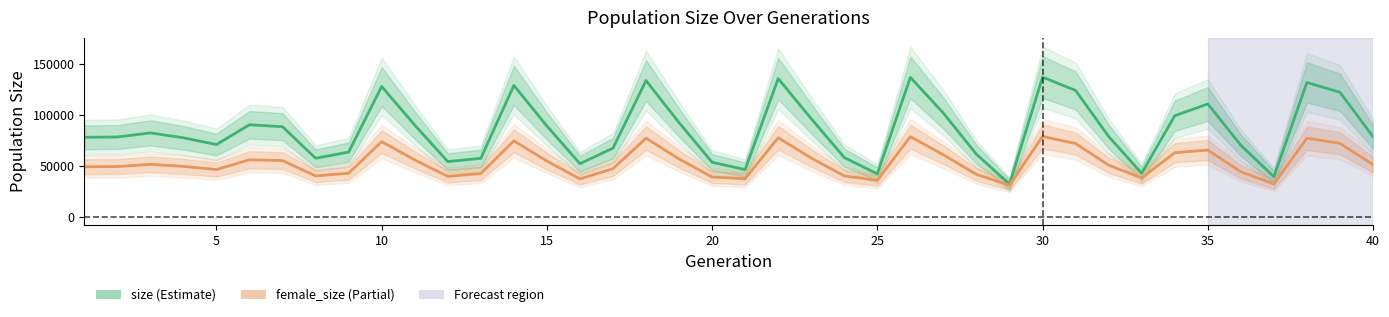

The female_size series shows 70375 at 10. True or false?

False